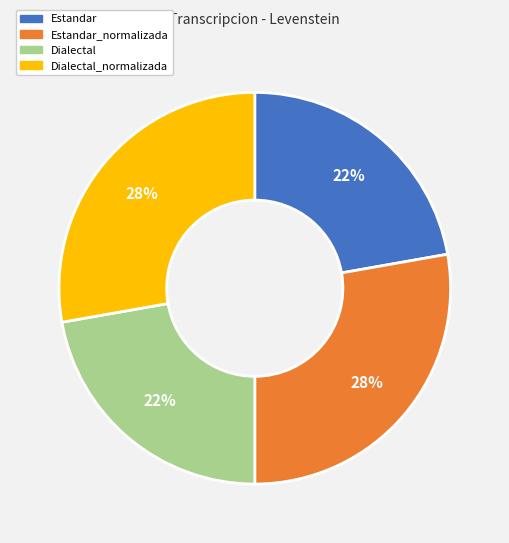

How many slices are in this pie chart?

4